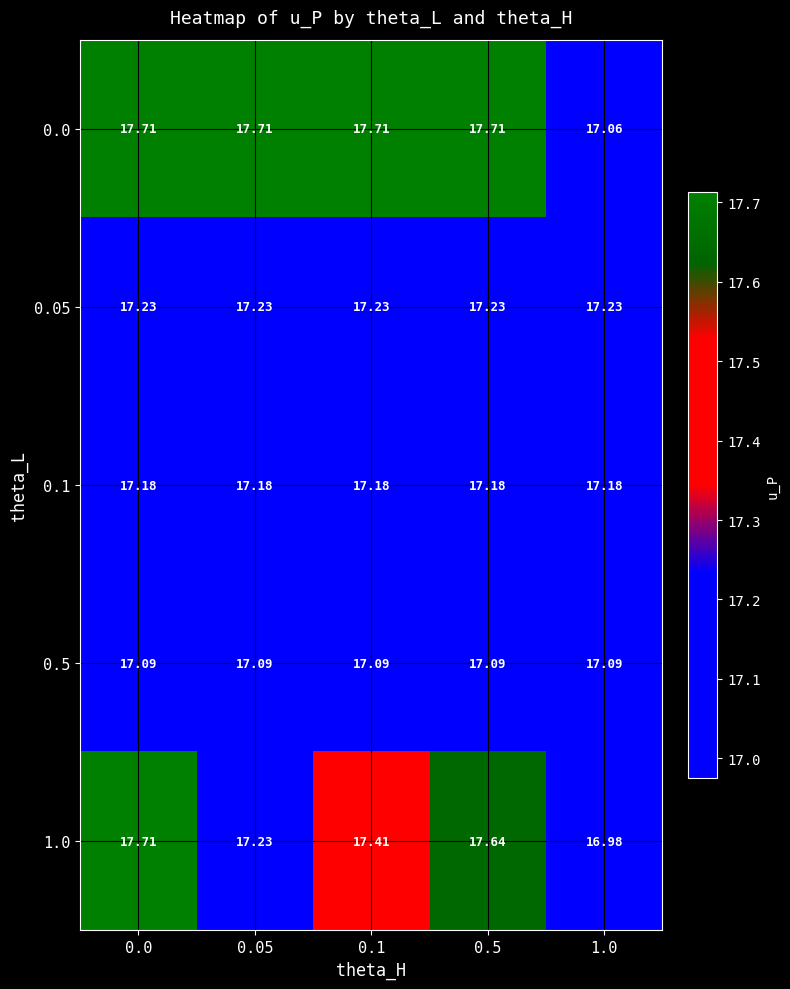

Count the number of data series in this chart.

5